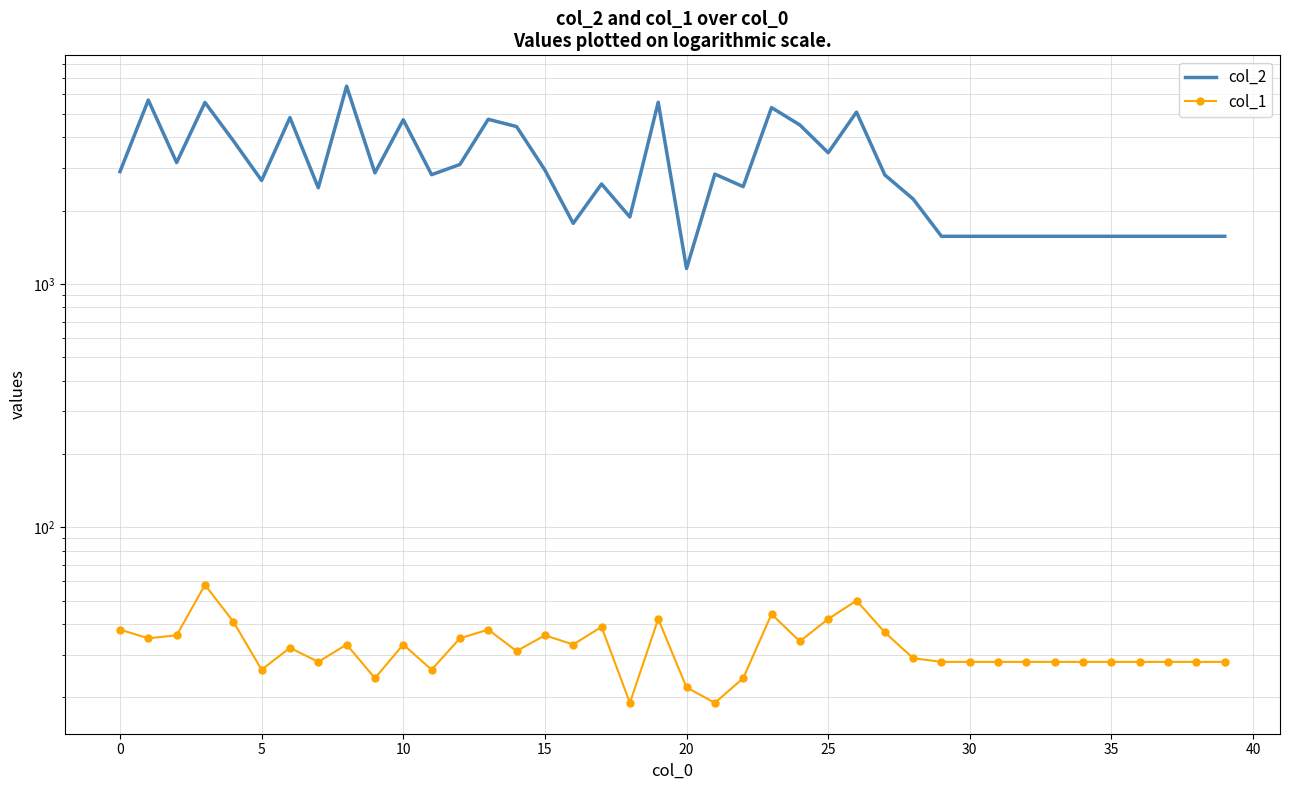

What is the difference between the maximum and minimum values in the col_1 series?

39